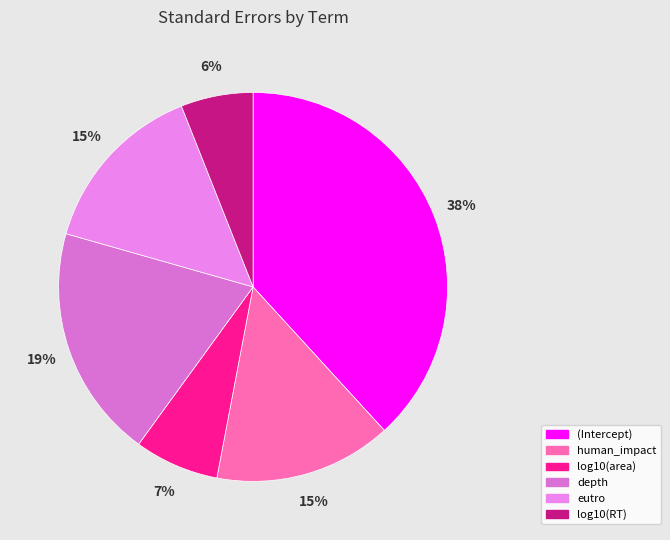

Which slice is the smallest?

log10(RT)